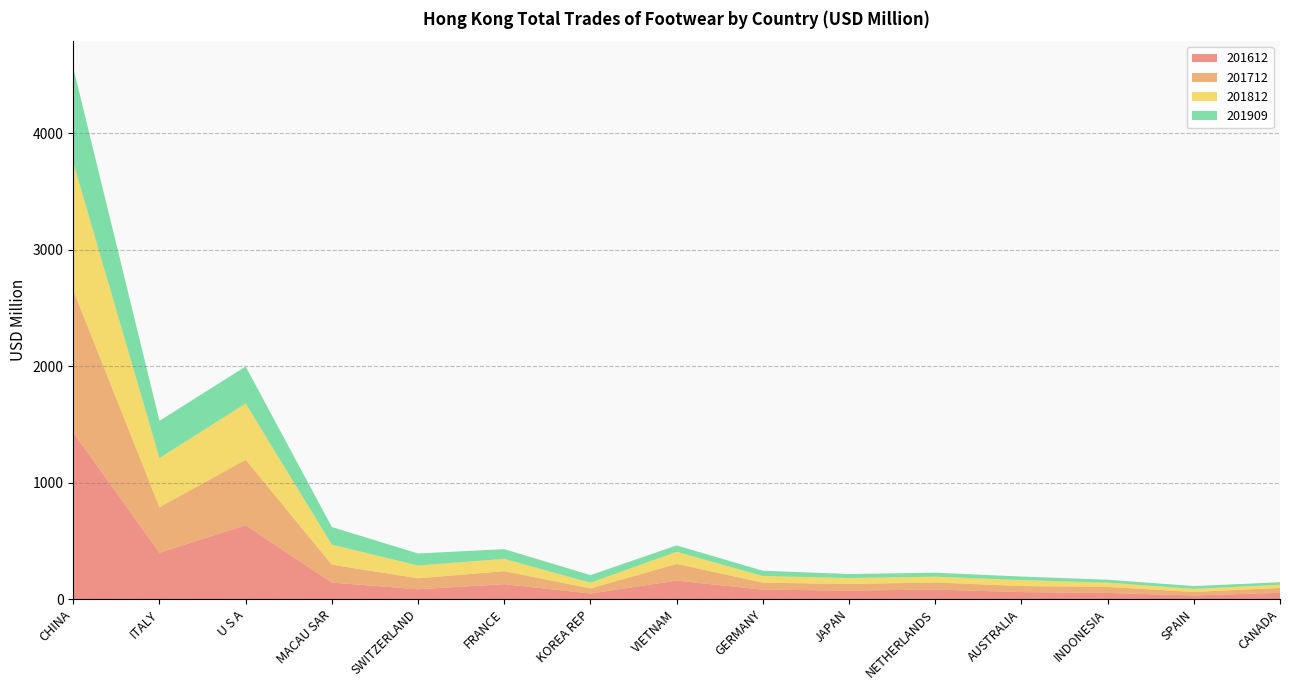

Reading left to right, what are all the values shown in this chart?

201612: CHINA=1430.8	ITALY=398.2	U S A=634.9	MACAU SAR=141.9	SWITZERLAND=85.0	FRANCE=128.5	KOREA REP=48.0	VIETNAM=158.8	GERMANY=81.4	JAPAN=73.2	NETHERLANDS=82.5	AUSTRALIA=60.5	INDONESIA=52.8	SPAIN=31.6	CANADA=54.2
201712: CHINA=1221.4	ITALY=391.1	U S A=562.2	MACAU SAR=154.1	SWITZERLAND=93.9	FRANCE=111.6	KOREA REP=44.0	VIETNAM=143.7	GERMANY=59.9	JAPAN=57.1	NETHERLANDS=60.6	AUSTRALIA=51.8	INDONESIA=52.0	SPAIN=30.0	CANADA=41.5
201812: CHINA=1096.4	ITALY=422.4	U S A=483.2	MACAU SAR=172.0	SWITZERLAND=109.8	FRANCE=105.6	KOREA REP=49.1	VIETNAM=103.5	GERMANY=57.2	JAPAN=51.0	NETHERLANDS=50.0	AUSTRALIA=51.3	INDONESIA=36.4	SPAIN=26.2	CANADA=27.7
201909: CHINA=815.5	ITALY=319.8	U S A=318.0	MACAU SAR=151.3	SWITZERLAND=103.6	FRANCE=83.8	KOREA REP=65.3	VIETNAM=55.3	GERMANY=45.5	JAPAN=34.3	NETHERLANDS=34.0	AUSTRALIA=30.2	INDONESIA=25.8	SPAIN=24.5	CANADA=21.6